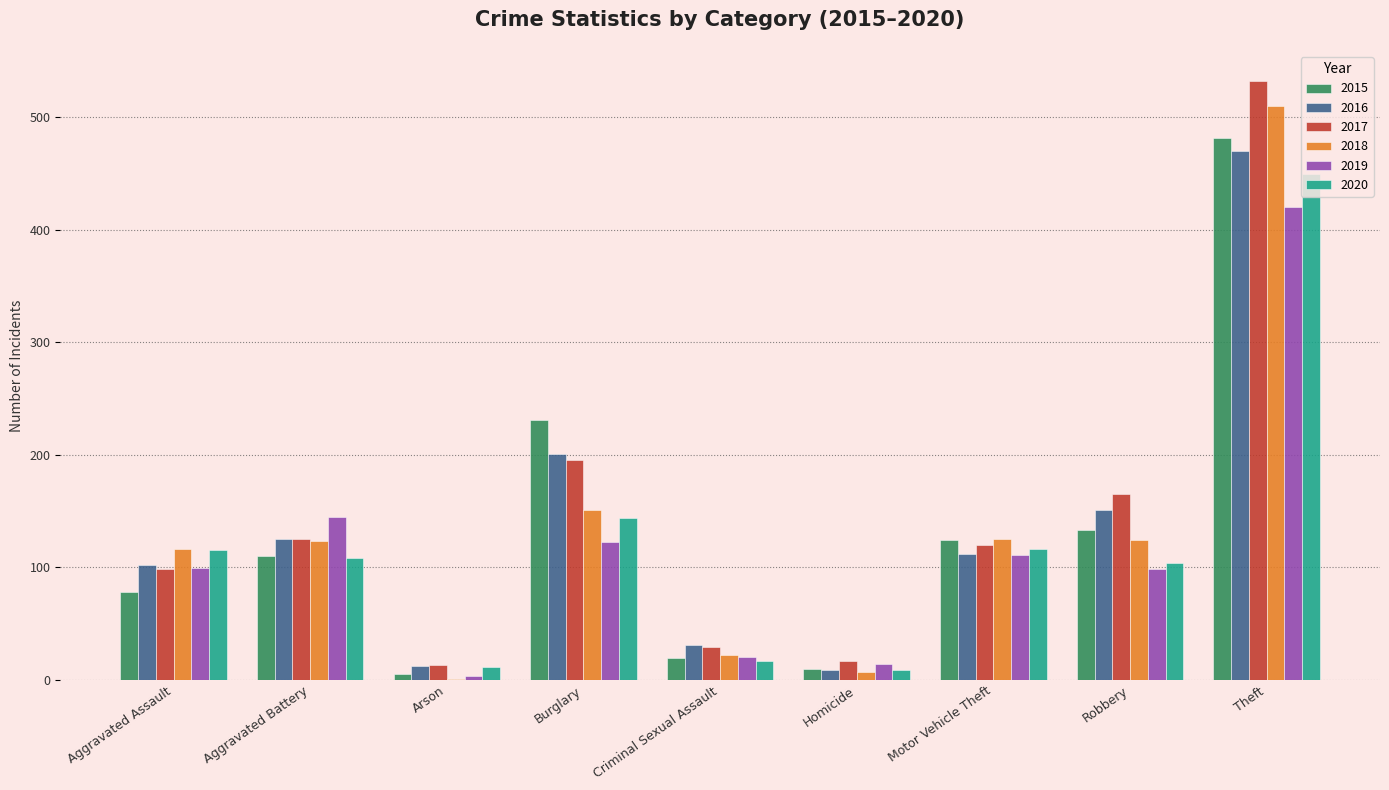

How many data points does each series have?

9